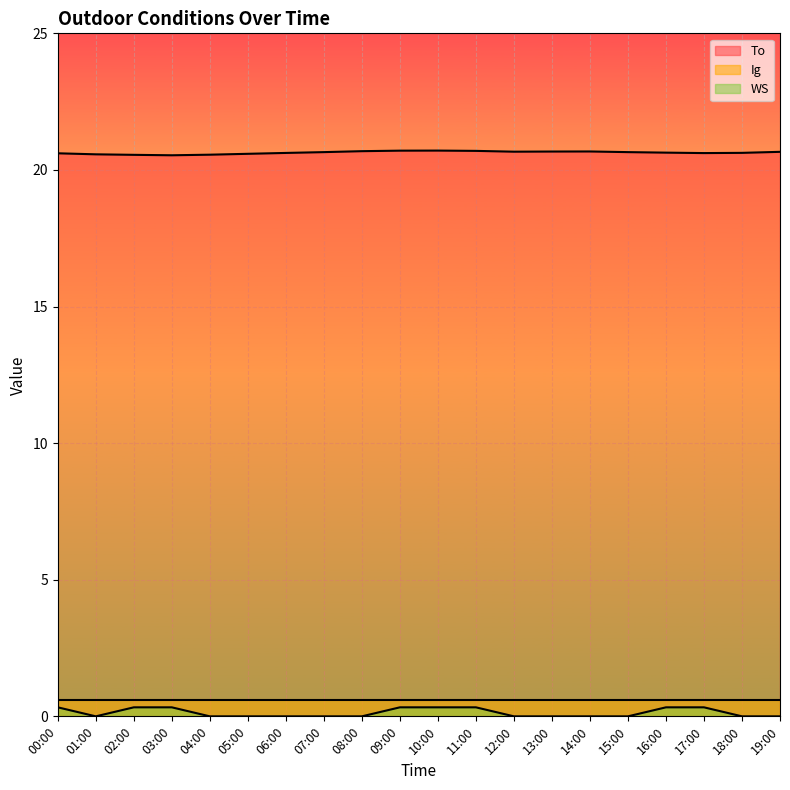

How many distinct data groups are displayed?

3